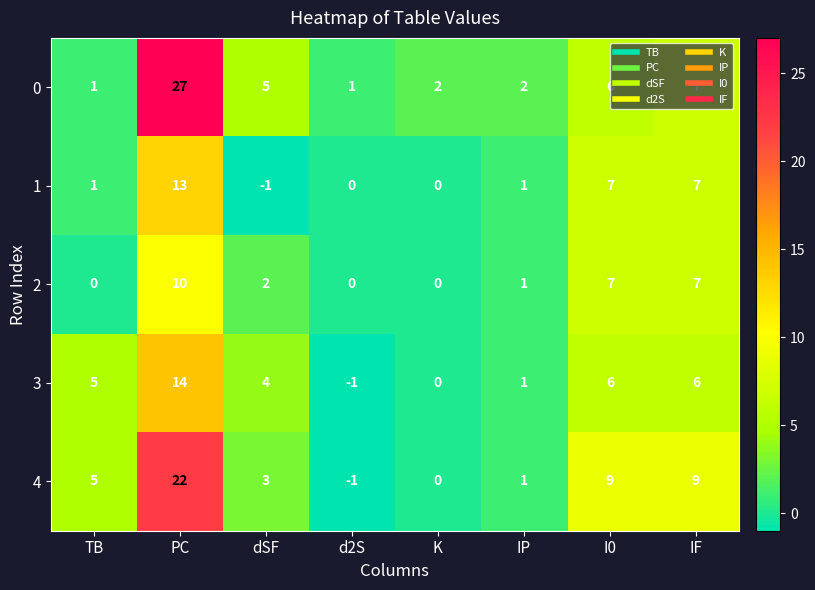

What is the difference between the 4 values at d2S and IF?

10